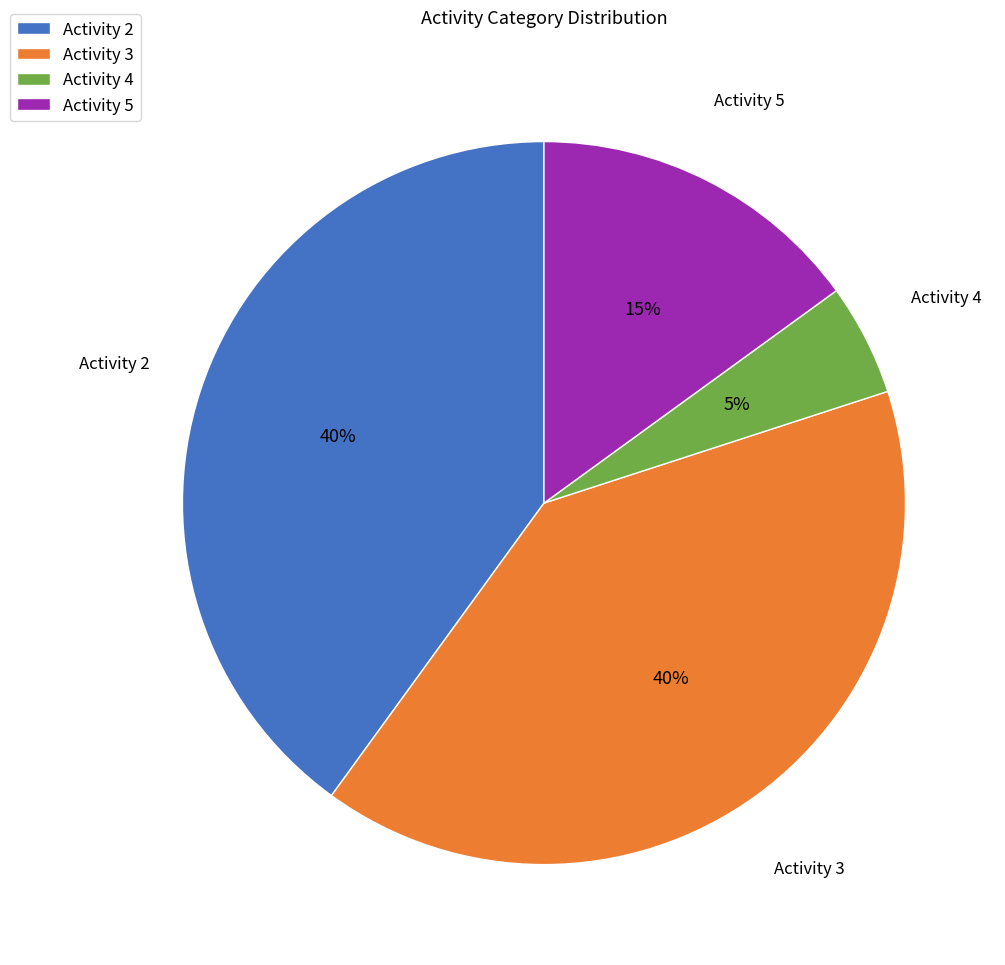

To the nearest percent, what is the difference between the largest and smallest slice percentages?

35%